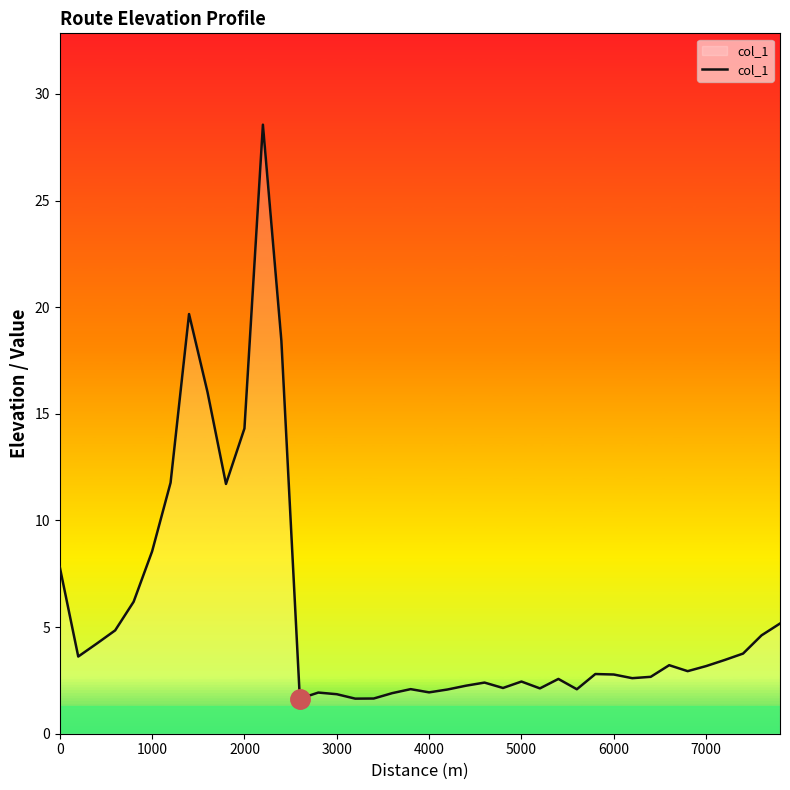

What is the minimum value shown in the chart?

1.6